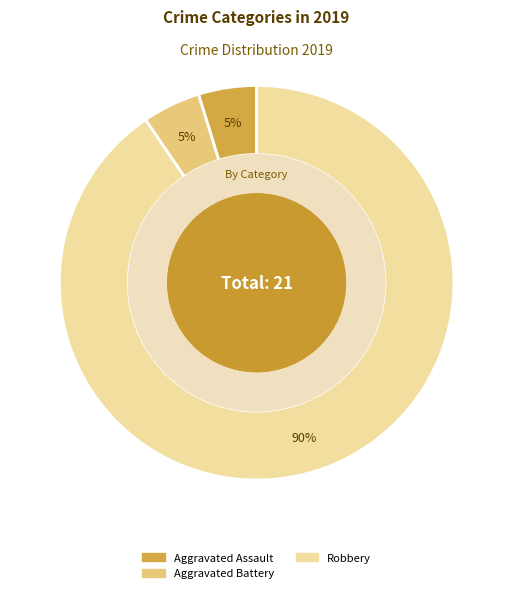

Is it true that Robbery is 78% of the pie?

False